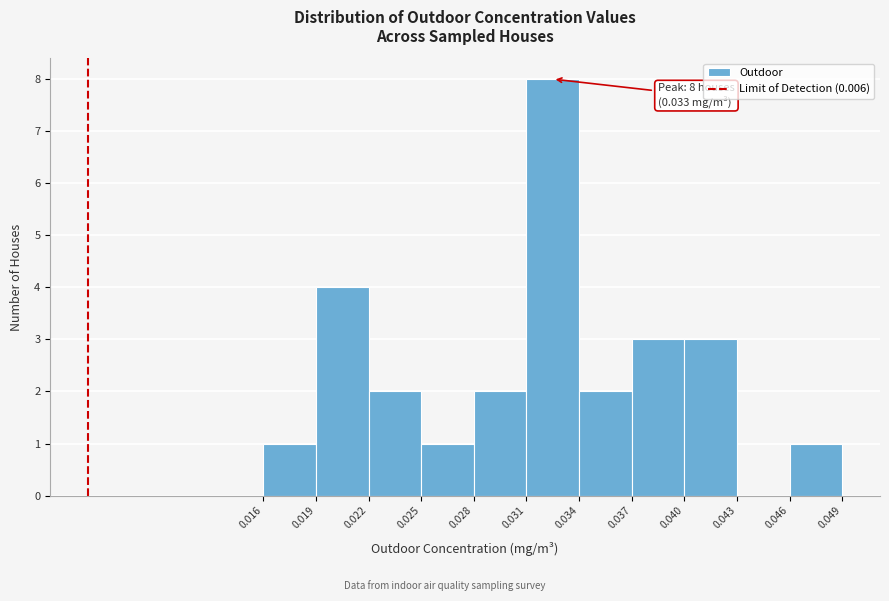

Which range on the x-axis has the tallest bar?

0.031 to 0.034